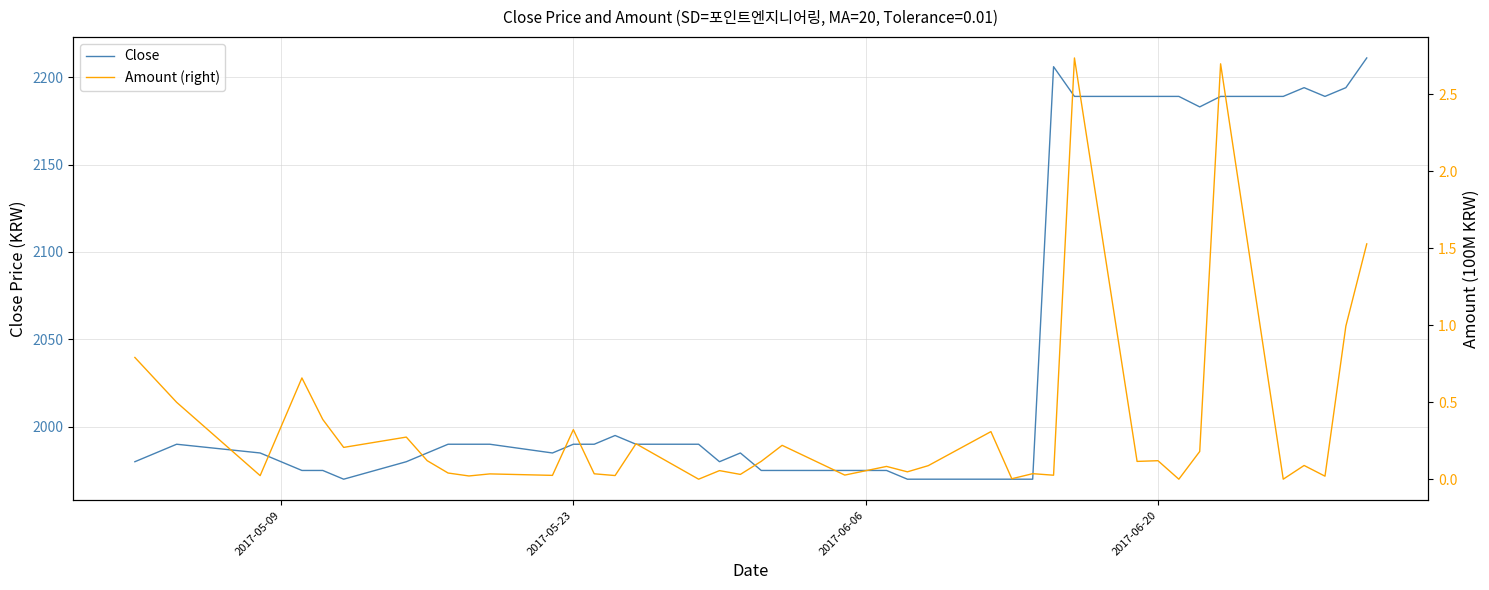

In Amount (right), how many points are lower than both neighbors (excluding endpoints)?

15